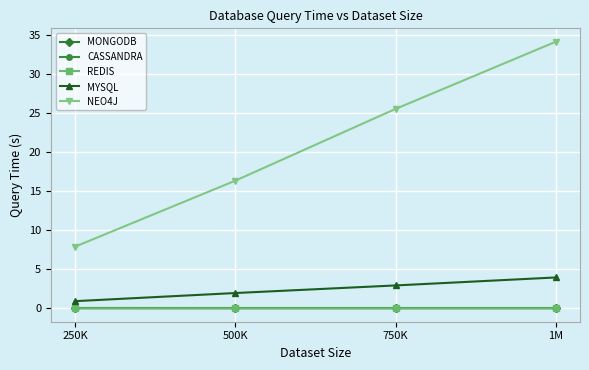

Is it true that NEO4J equals 25.6 at 750K?

True